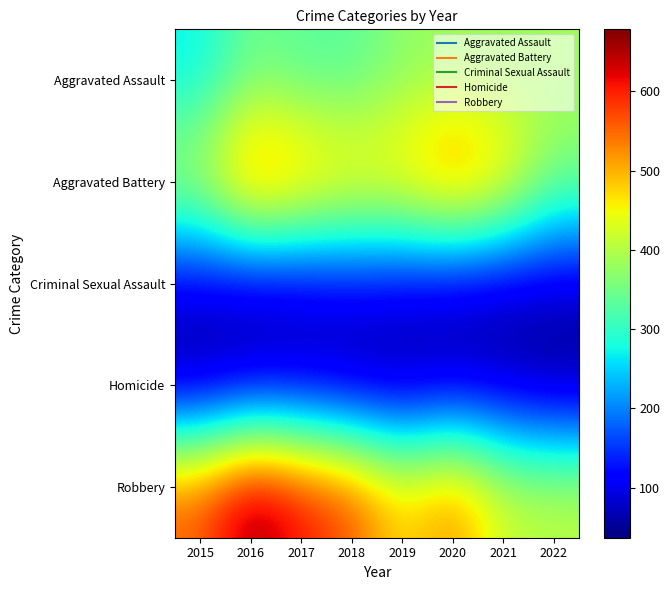

Reading left to right, what are all the values shown in this chart?

Aggravated Assault: 2015=265	2016=347	2017=327	2018=327	2019=369	2020=381	2021=376	2022=388
Aggravated Battery: 2015=414	2016=578	2017=532	2018=490	2019=495	2020=561	2021=498	2022=361
Criminal Sexual Assault: 2015=91	2016=69	2017=79	2018=100	2019=93	2020=76	2021=67	2022=76
Homicide: 2015=42	2016=67	2017=69	2018=48	2019=45	2020=62	2021=58	2022=37
Robbery: 2015=562	2016=678	2017=614	2018=573	2019=470	2020=536	2021=422	2022=411